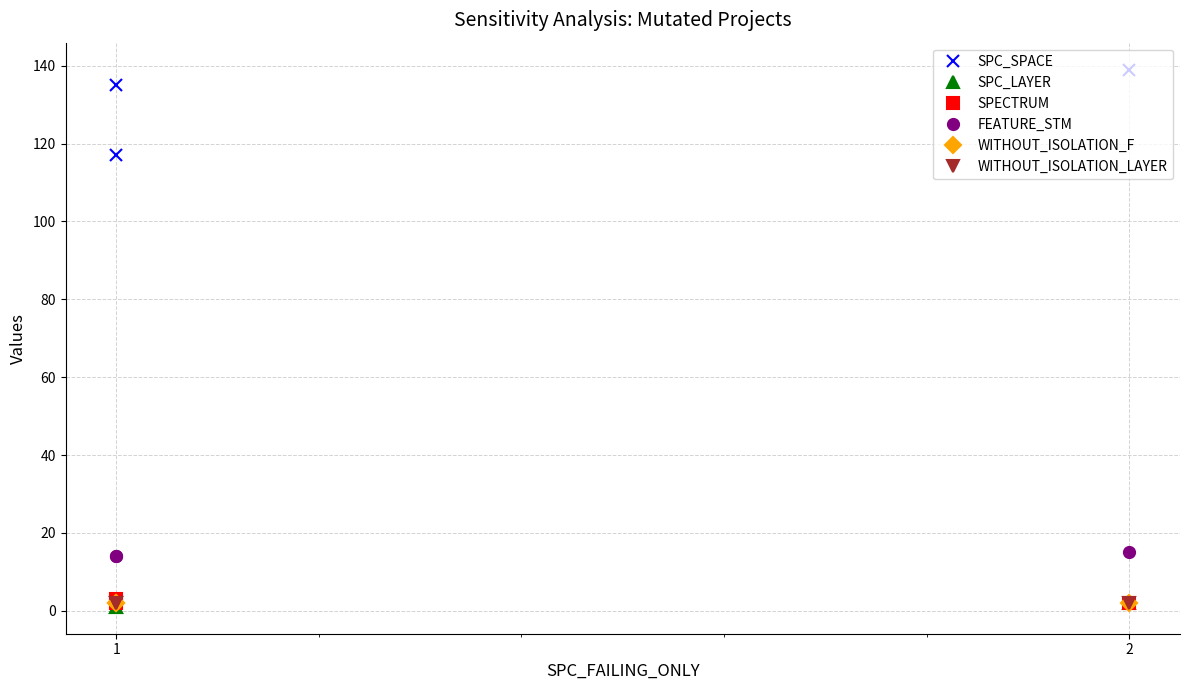

What is the average value of the SPECTRUM series?

2